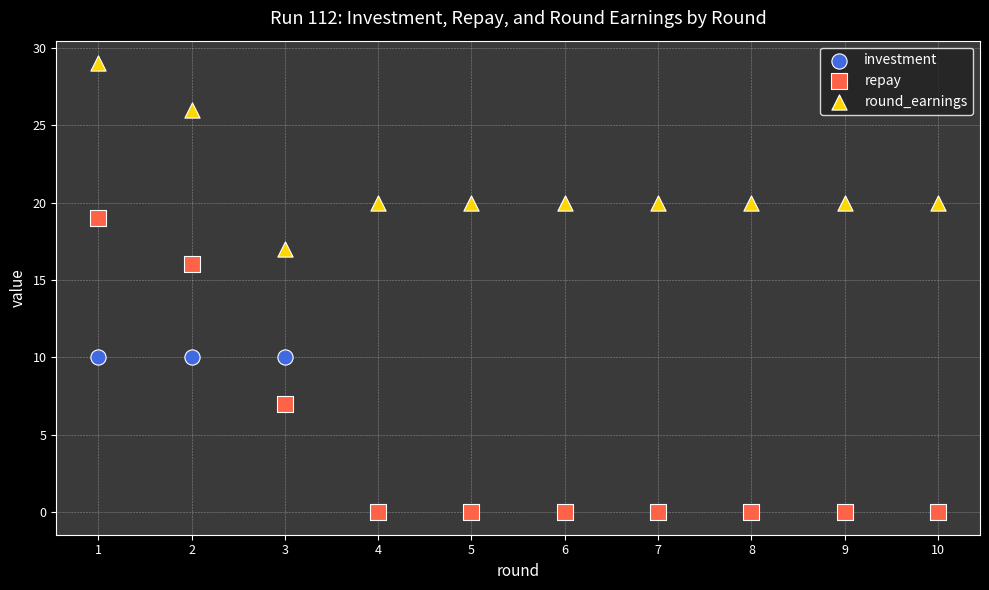

What are all the series names shown in the legend?

investment, repay, round_earnings